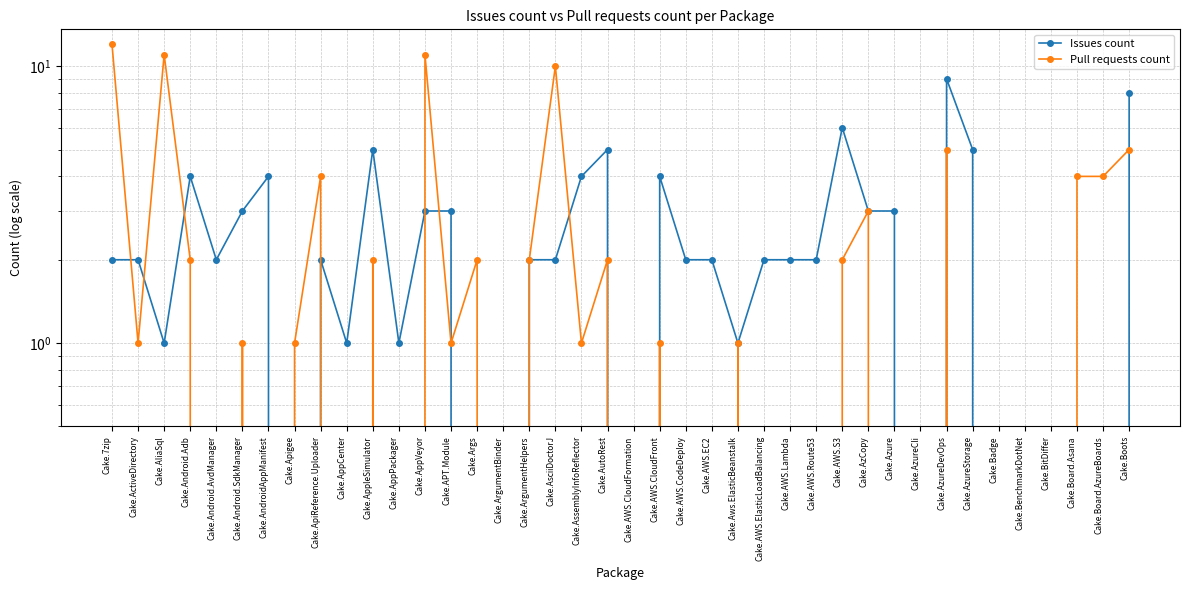

Is the value of Issues count at Cake.AzureCli greater than the value of Pull requests count at Cake.AsciiDoctorJ?

No